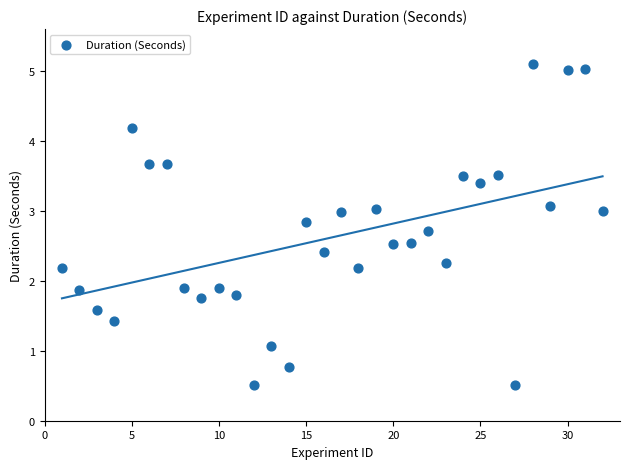

What is the range of X values (max minus min)?

31.0